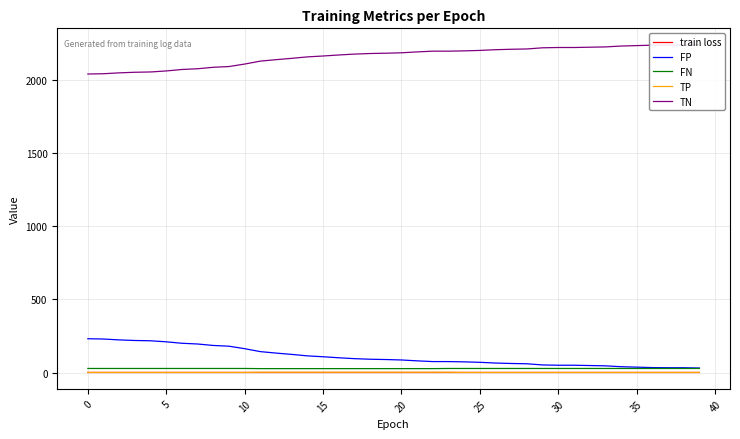

What is the maximum value shown in the chart?

2238.0